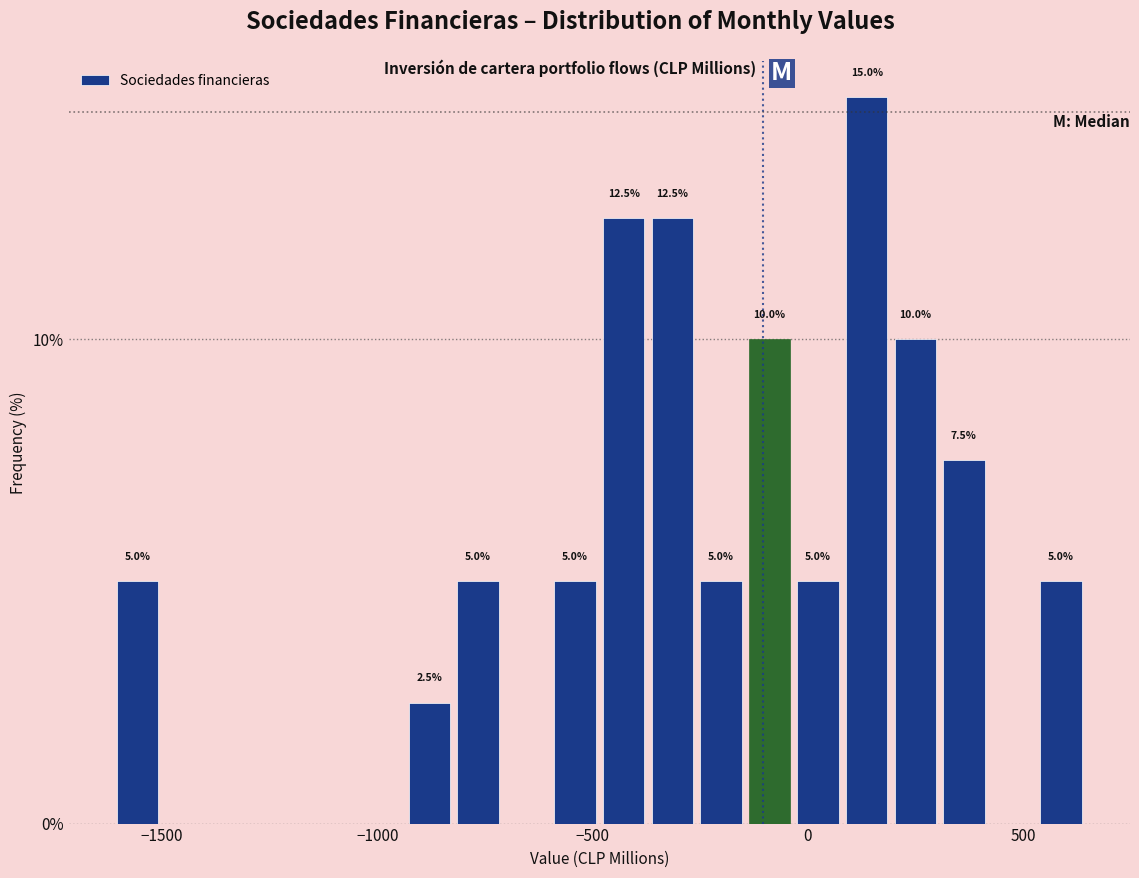

Around what value on the x-axis is the tallest bar? Give the approximate position of its centre, as read against the axis.

150